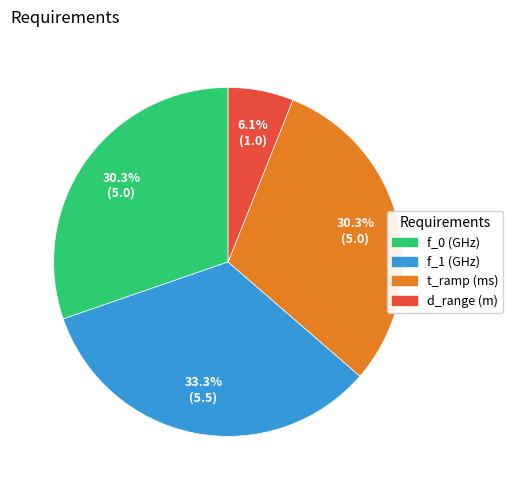

Is there a majority slice in this chart?

No